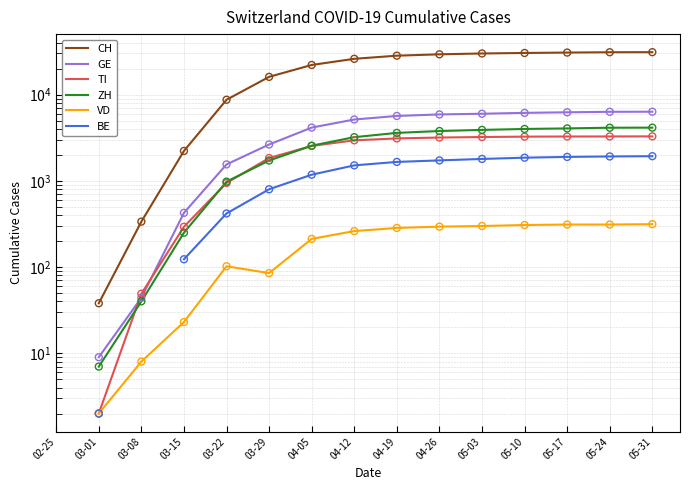

Is the value of CH at 05-10 greater than the value of TI at 05-03?

Yes